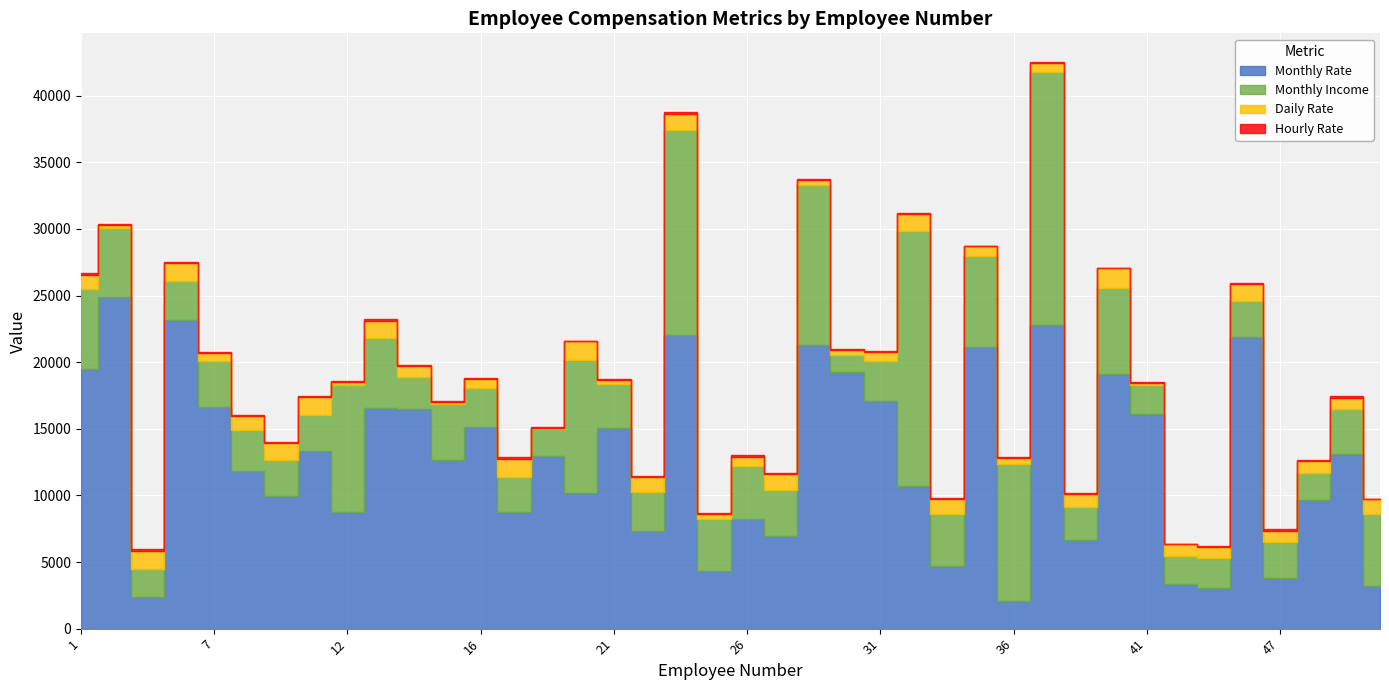

What is the value of the Daily Rate point at the 21st from the left?

673